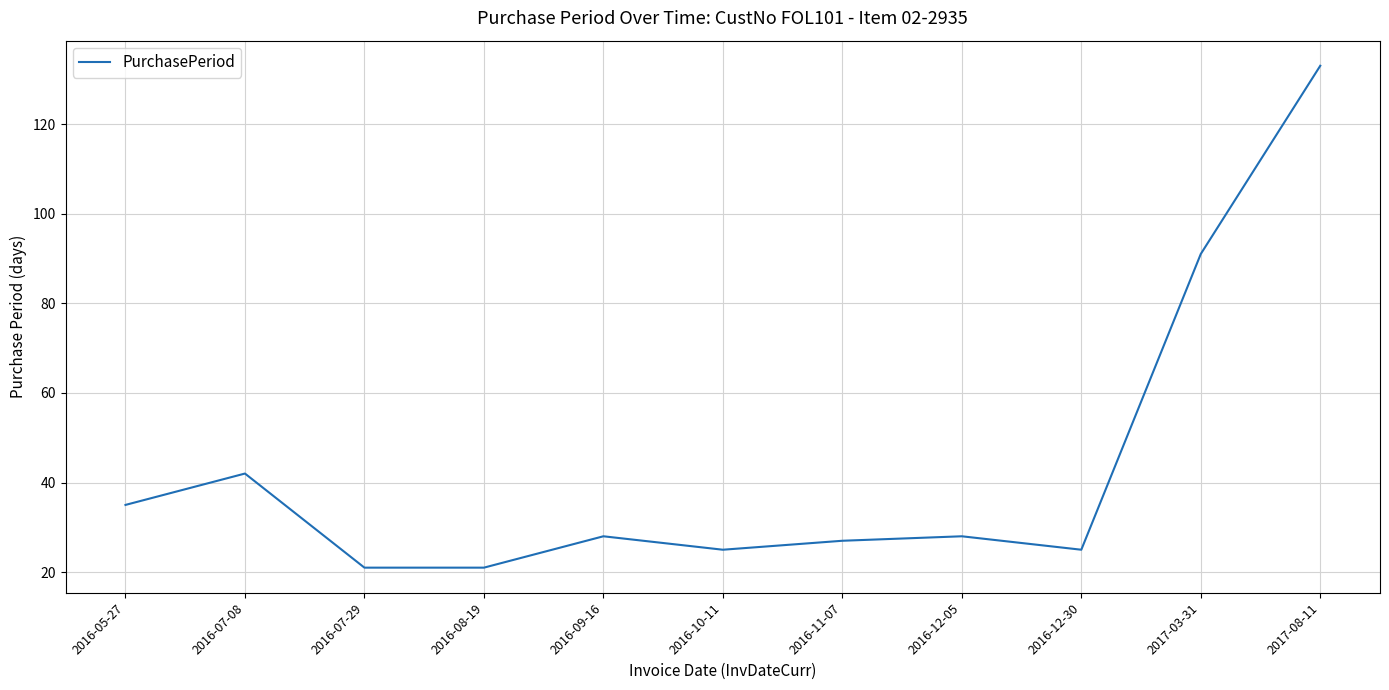

What position from the right is 2016-12-30?

3